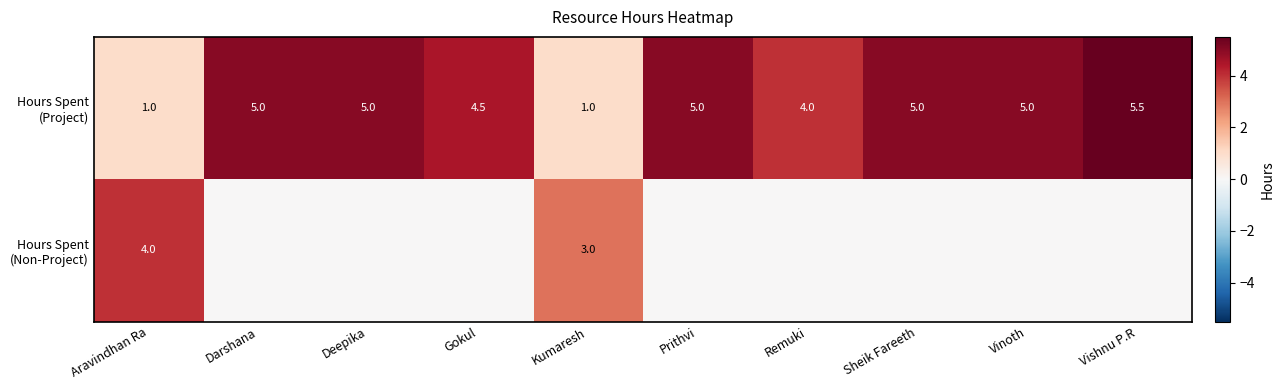

Which label corresponds to the largest value in the chart?

Vishnu P.R